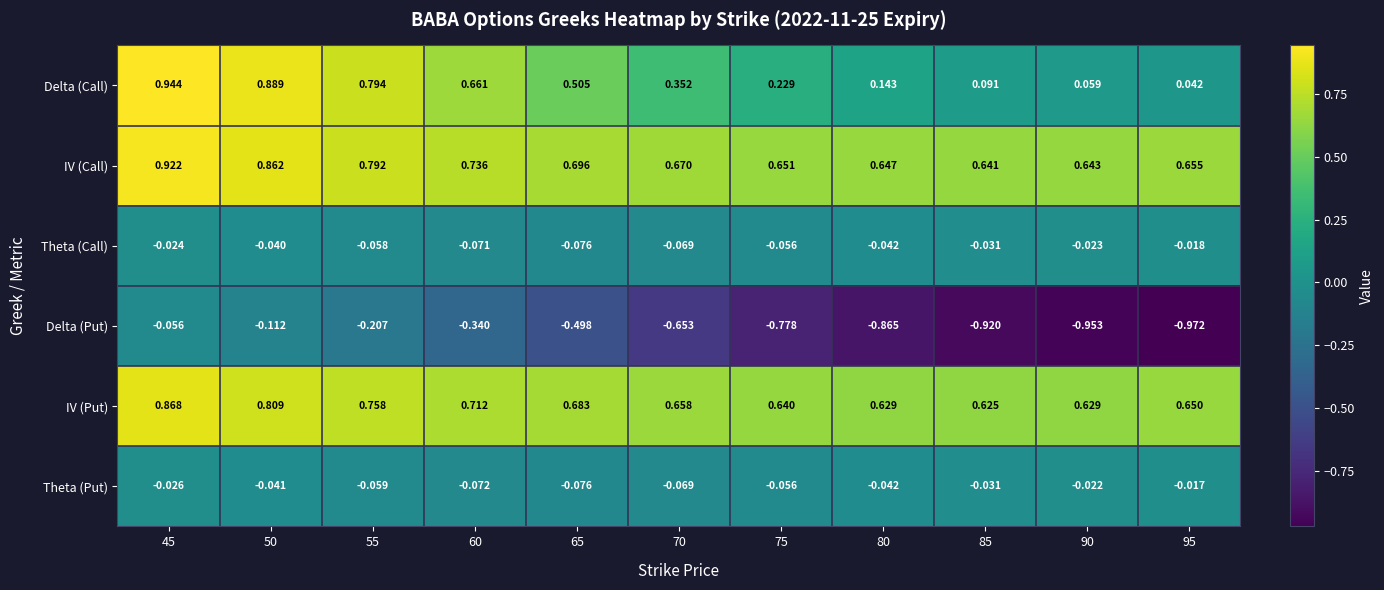

Which series has the largest total across all categories?

IV (Call)